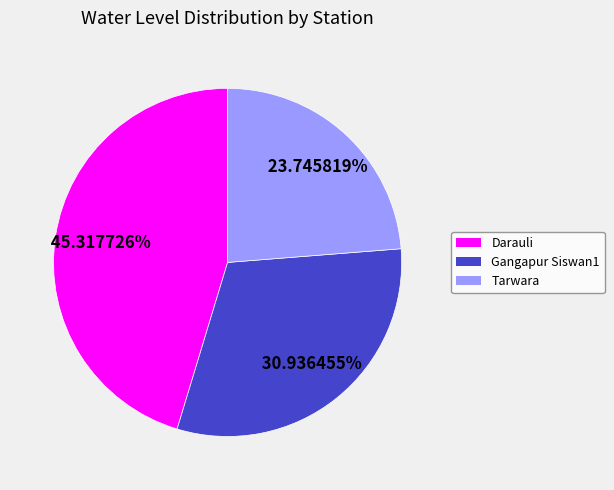

Which category has the smallest portion of the pie?

Tarwara